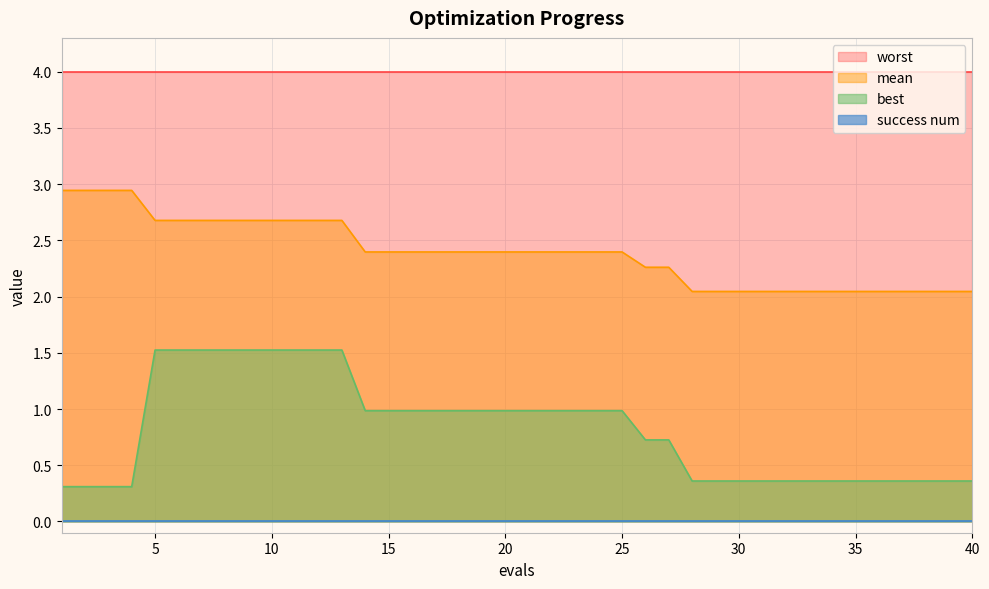

Which series has the largest range (max minus min)?

best